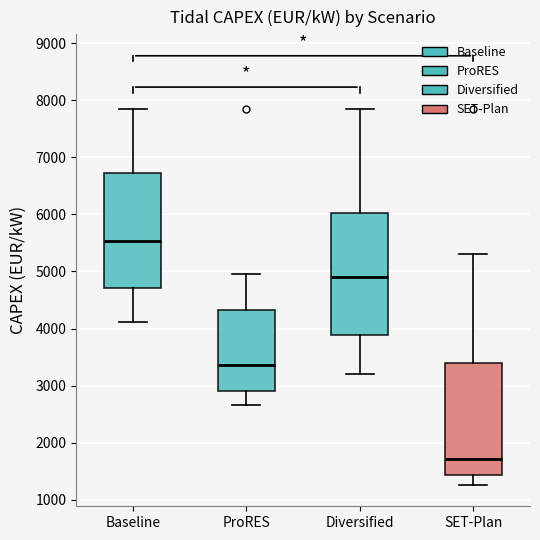

Reading left to right, transcribe this box plot: for each box, give where its median line is, the range the box spans, and where its two whiskers end, as read against the y-axis. The values are not printed on the chart, so give them approximately, as read against the axis.

Baseline: median 5500, box 4700 to 6700, whiskers 4100 to 7800
ProRES: median 3400, box 2900 to 4300, whiskers 2700 to 5000
Diversified: median 4900, box 3900 to 6000, whiskers 3200 to 7800
SET-Plan: median 1700, box 1400 to 3400, whiskers 1300 to 5300